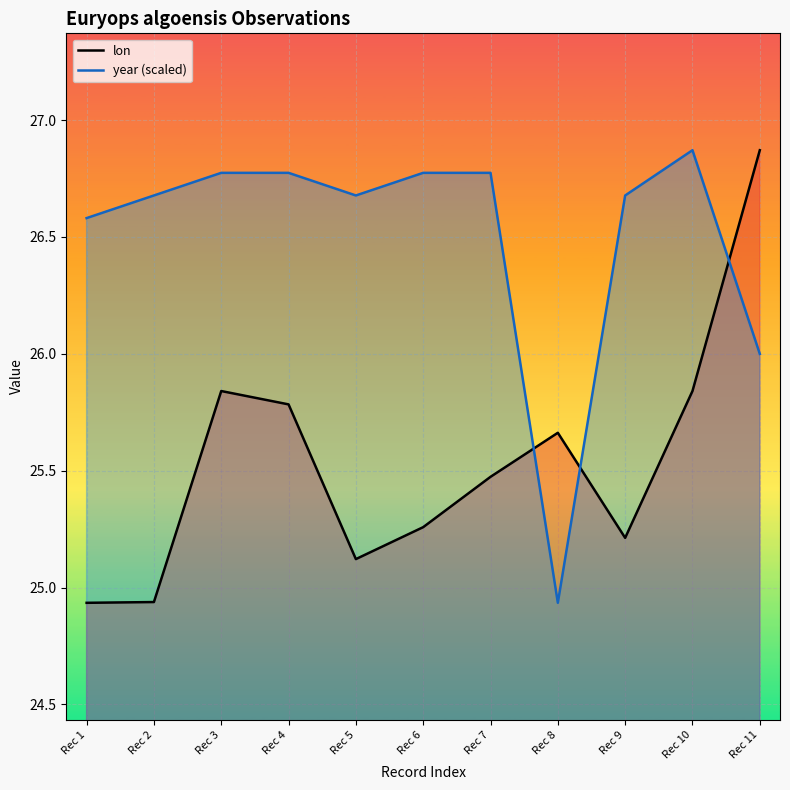

Which has a higher value, Rec 9 or Rec 4?

Rec 4